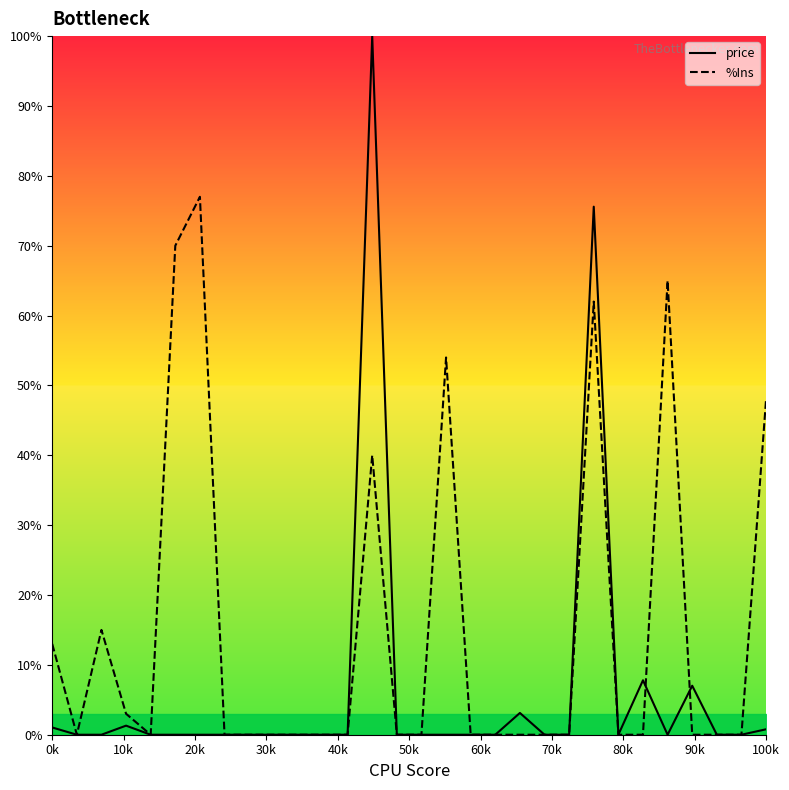

Is it true that price equals 1.0 at 0k?

True